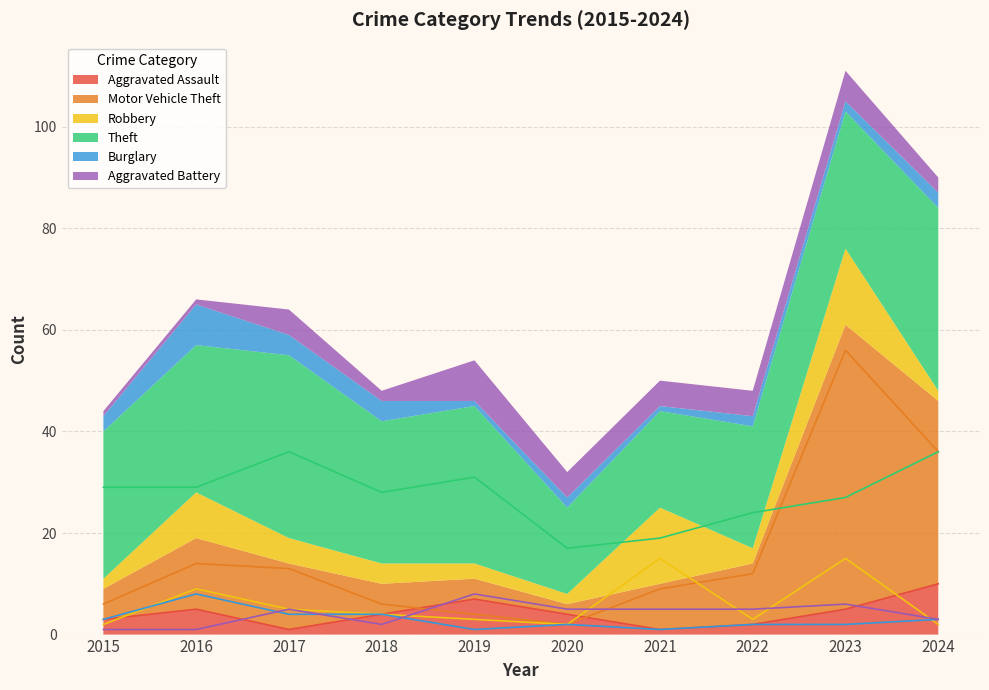

Which series has the largest range (max minus min)?

Motor Vehicle Theft